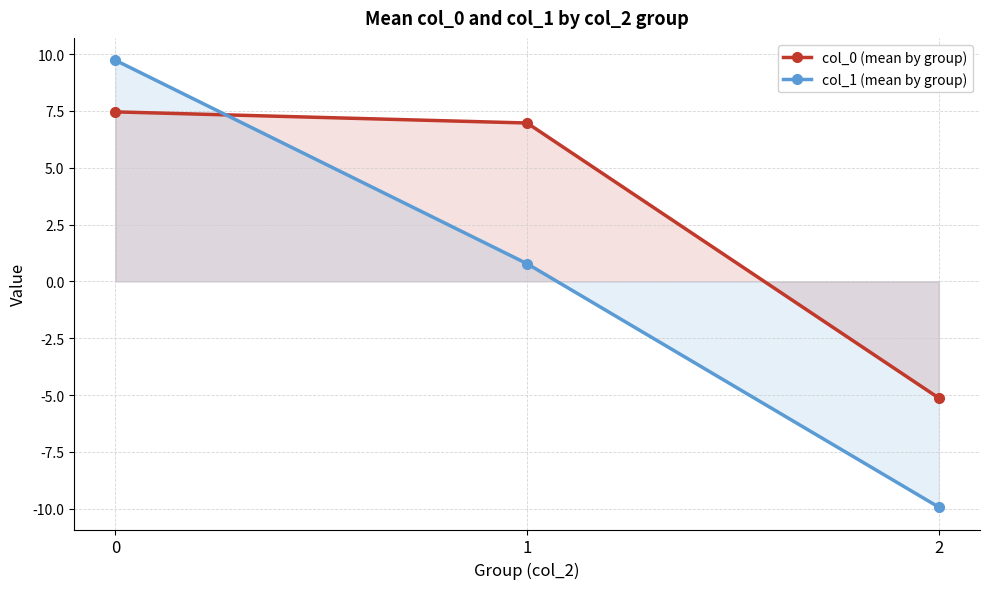

What is the difference between the second highest and minimum values in the col_1 (mean by group) series?

10.7